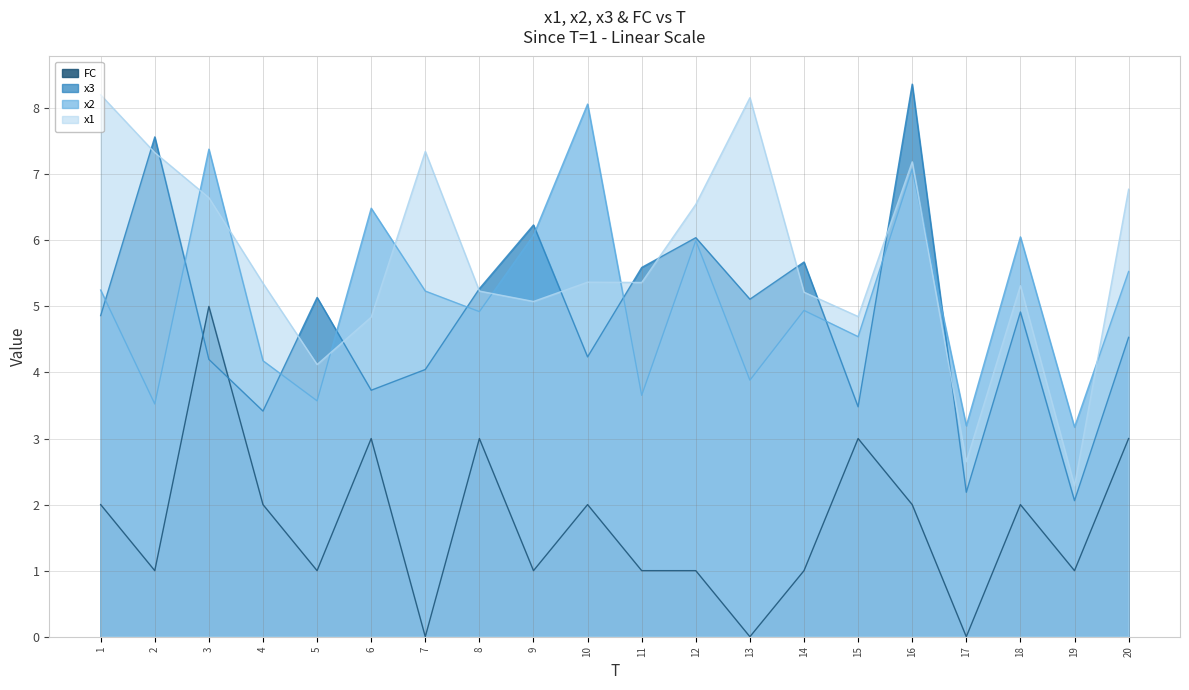

The x2 series shows 4.4 at 16. True or false?

False